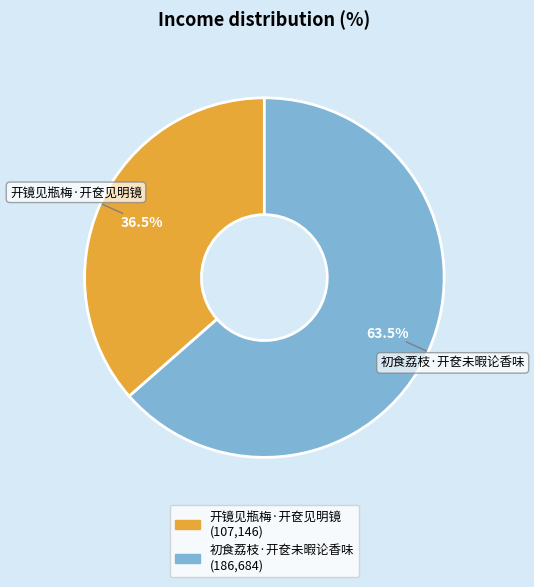

Between 初食荔枝·开奁未暇论香味 and 开镜见瓶梅·开奁见明镜, which is larger?

初食荔枝·开奁未暇论香味